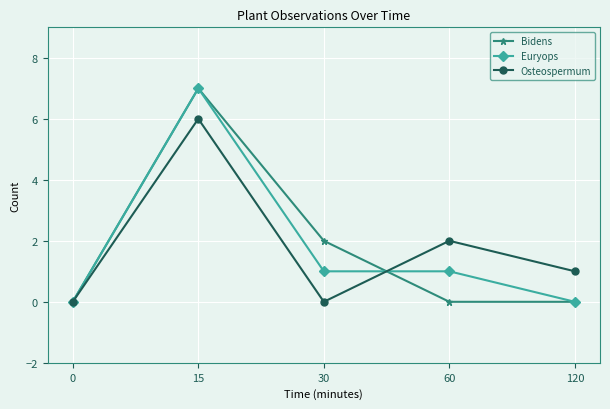

Between 0 and 30, which series saw the biggest shift?

Bidens